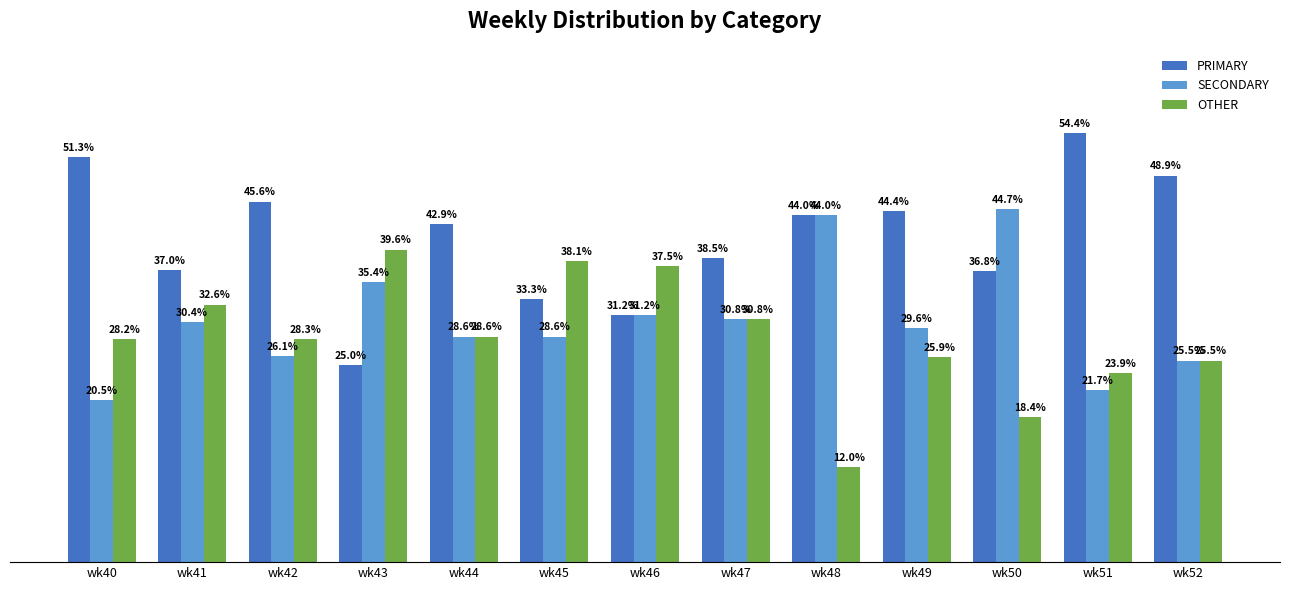

List the series in order of their overall mean, lowest first.

OTHER, SECONDARY, PRIMARY